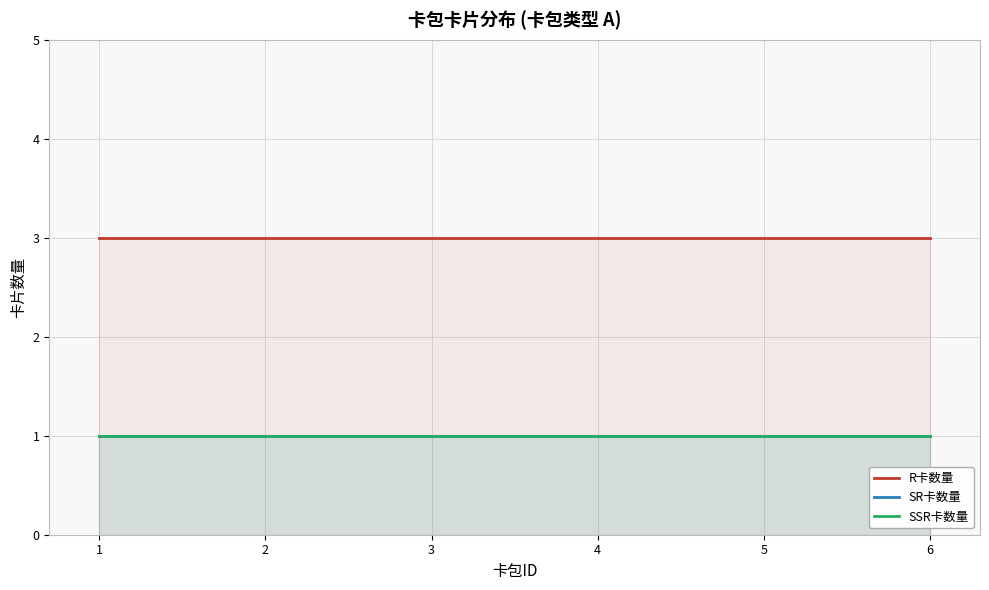

True or false: SSR卡数量 and R卡数量 intersect in this chart.

False